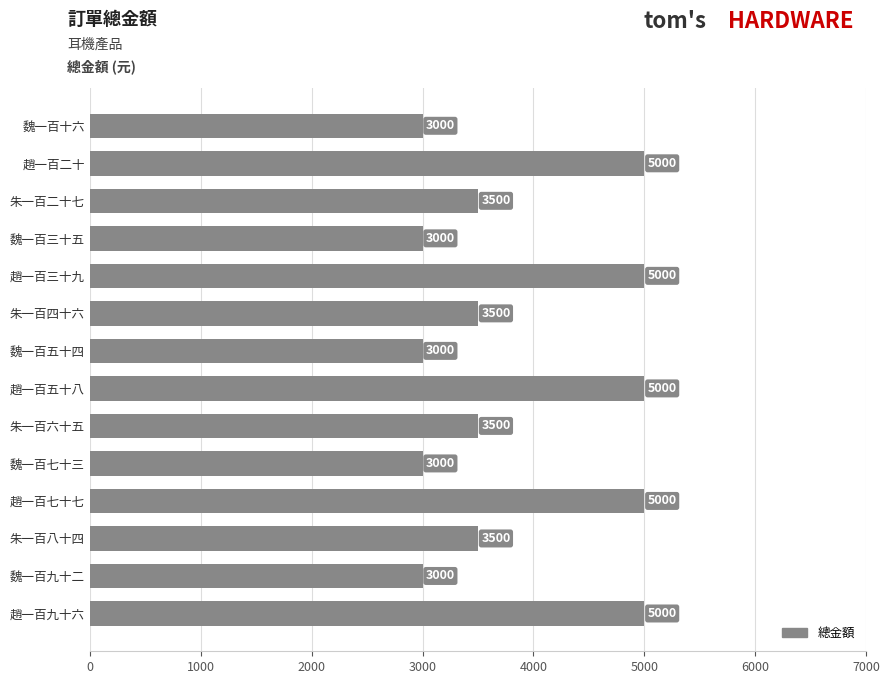

Read the value at 魏一百三十五, to the nearest 100.

3000